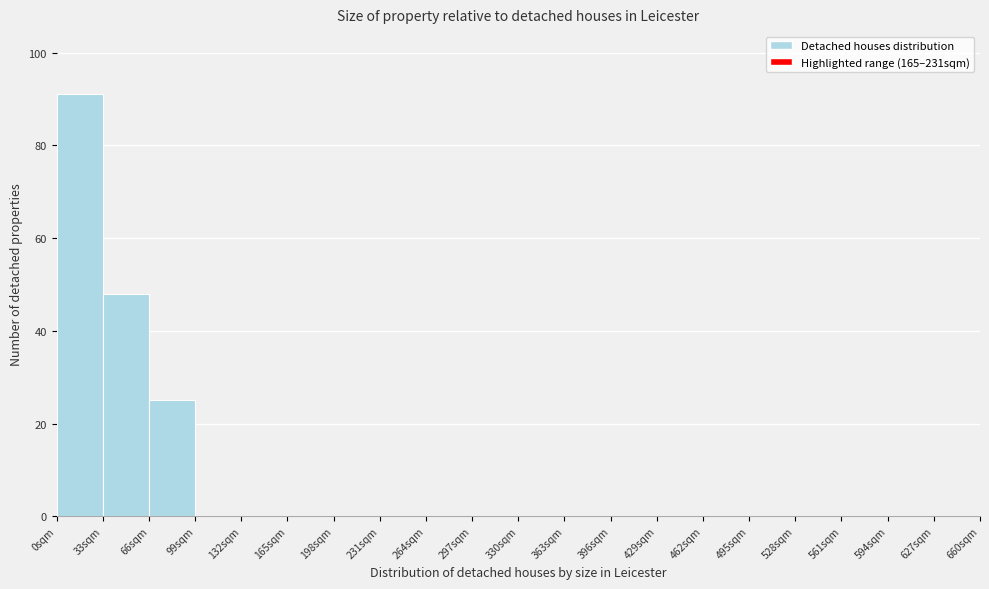

Which range on the x-axis has the tallest bar?

0 to 33